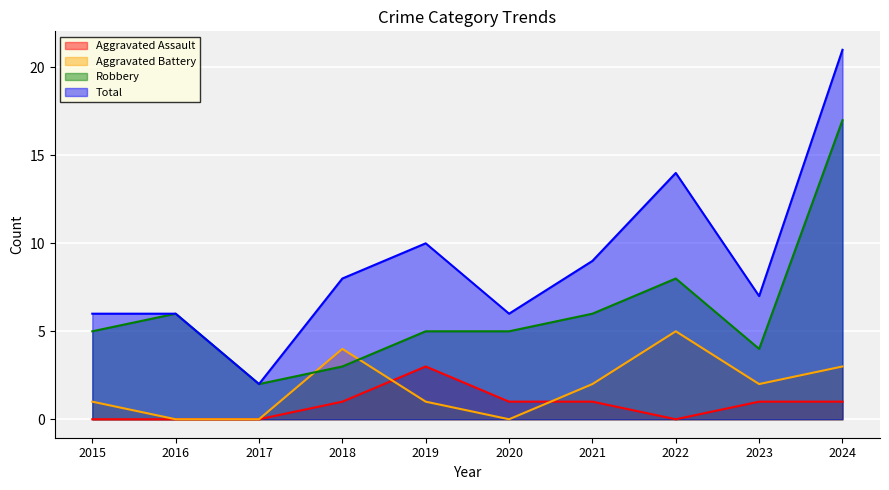

Is the value of Total at 2020 greater than the value of Aggravated Battery at 2020?

Yes